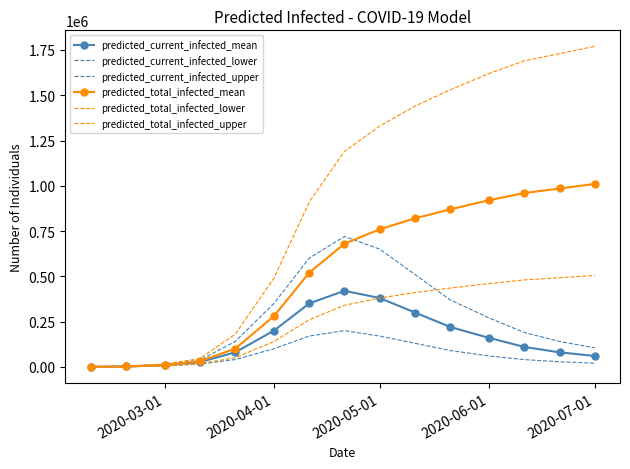

How many values in the predicted_total_infected_lower series are below 340000?

7